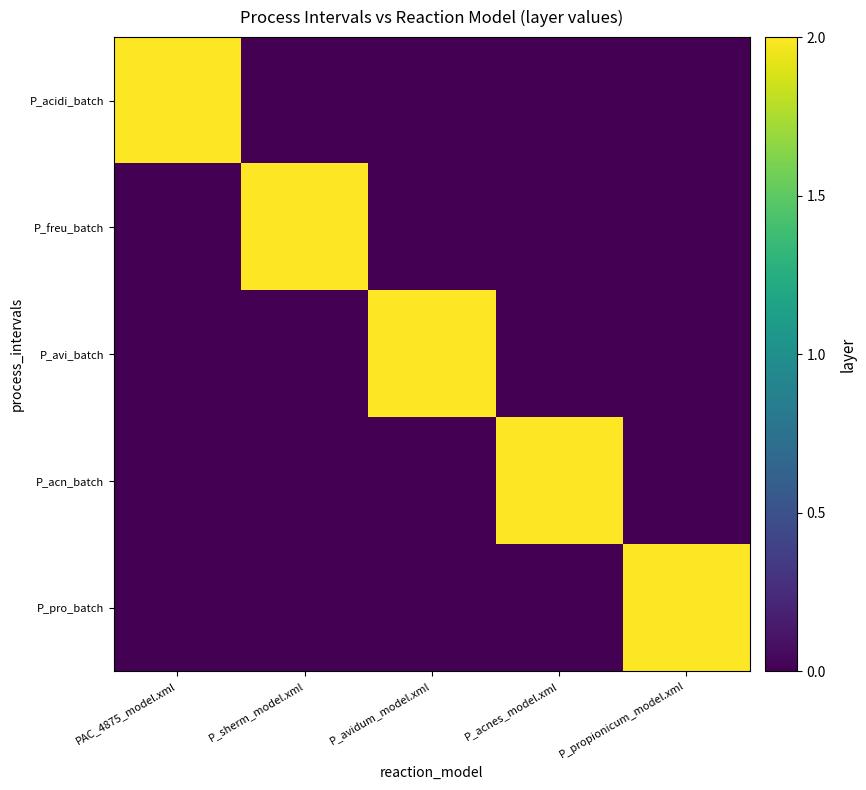

What is the difference between the highest and lowest values at P_propionicum_model.xml?

2